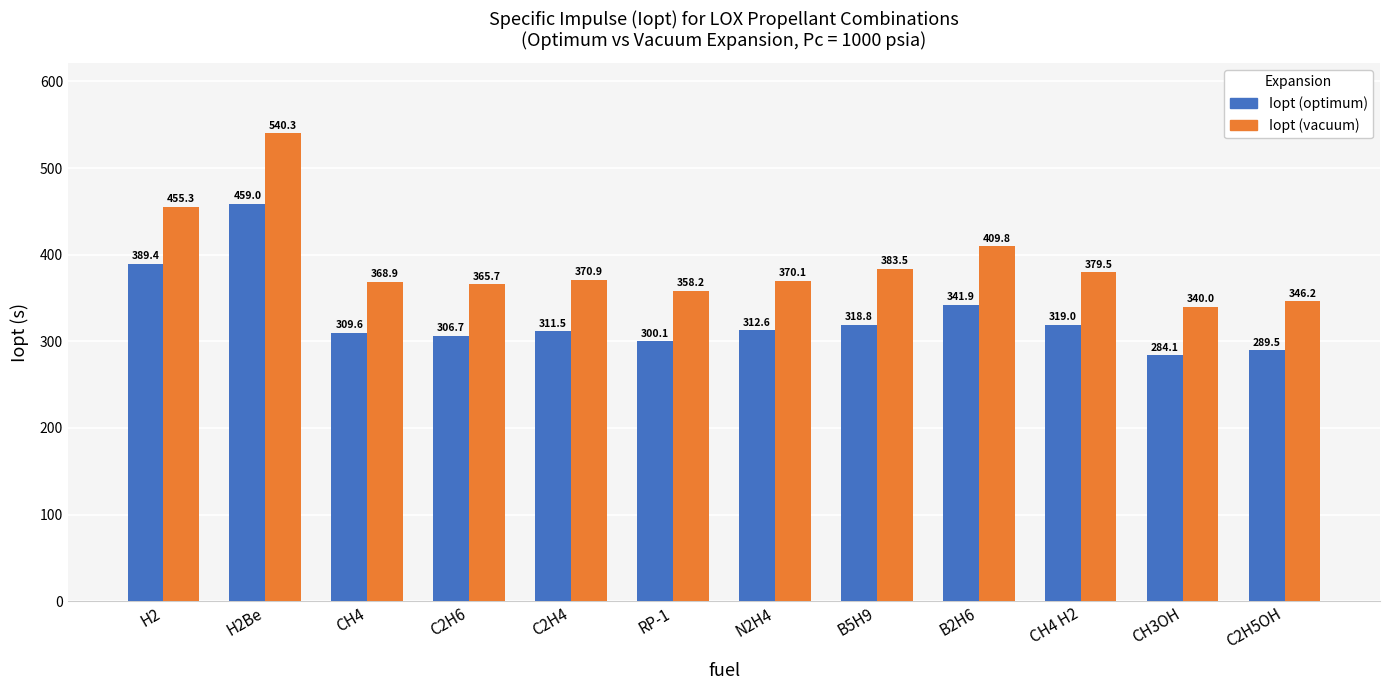

True or false: Iopt (optimum) has a value of 492.1 at CH4 H2.

False